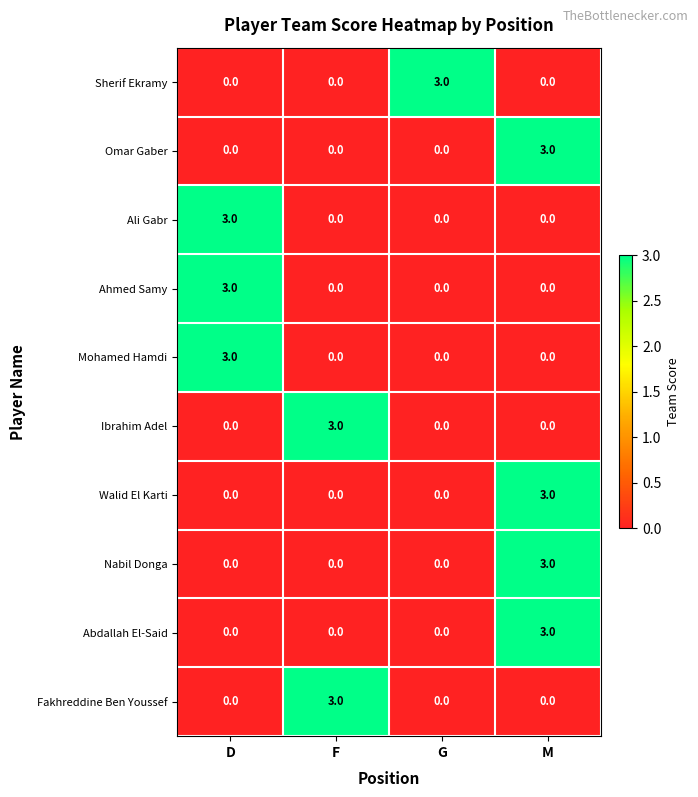

How many distinct data groups are displayed?

10